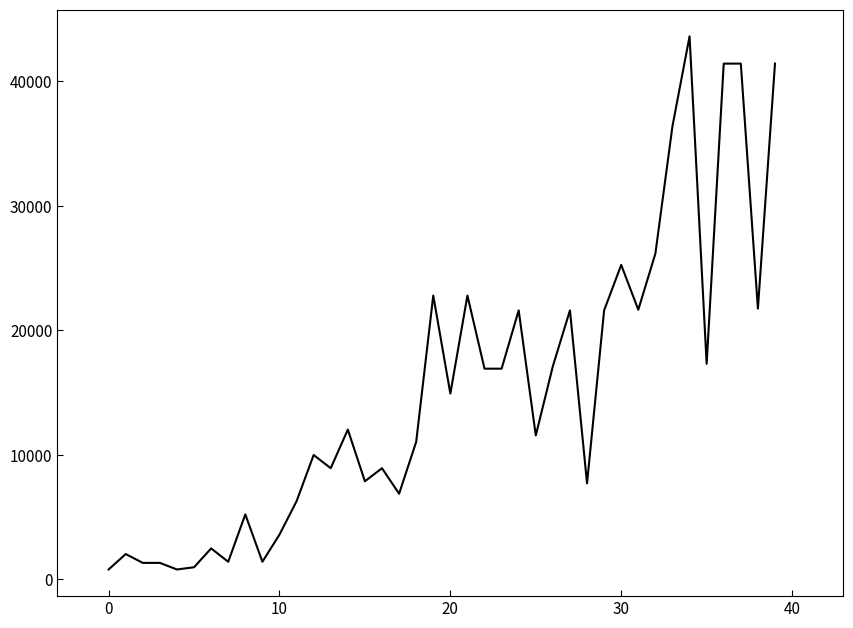

What is the greatest value displayed?

43600